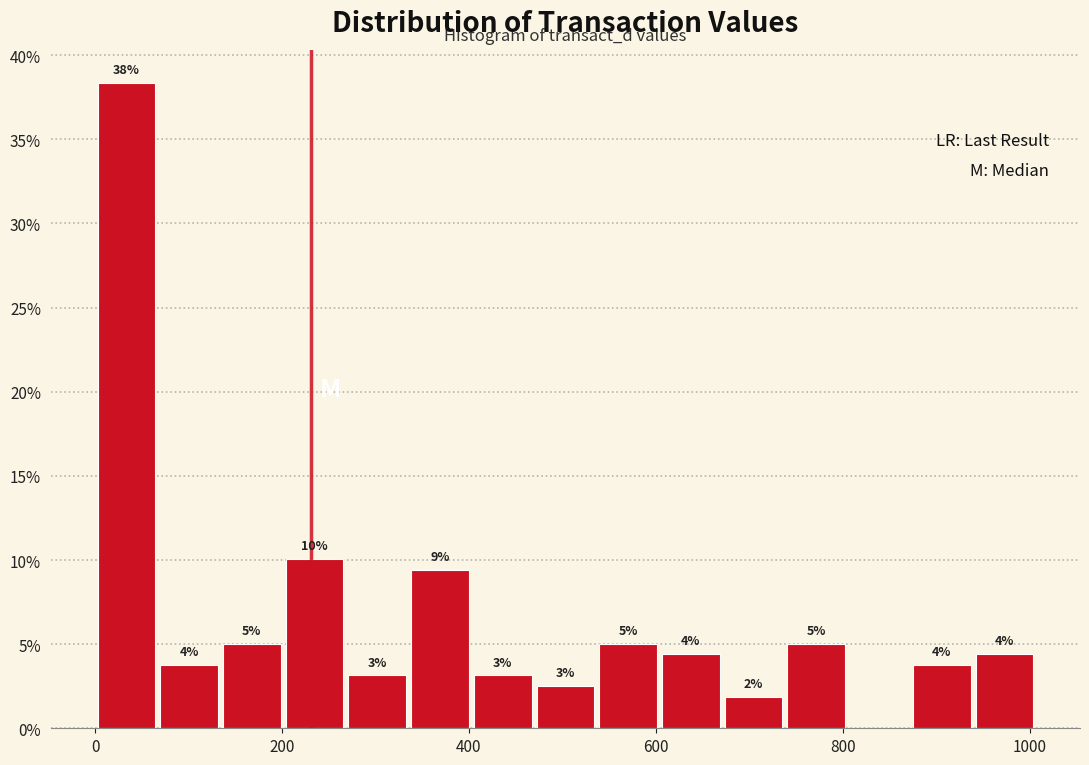

Around what value on the x-axis is the tallest bar? Give the approximate position of its centre, as read against the axis.

40